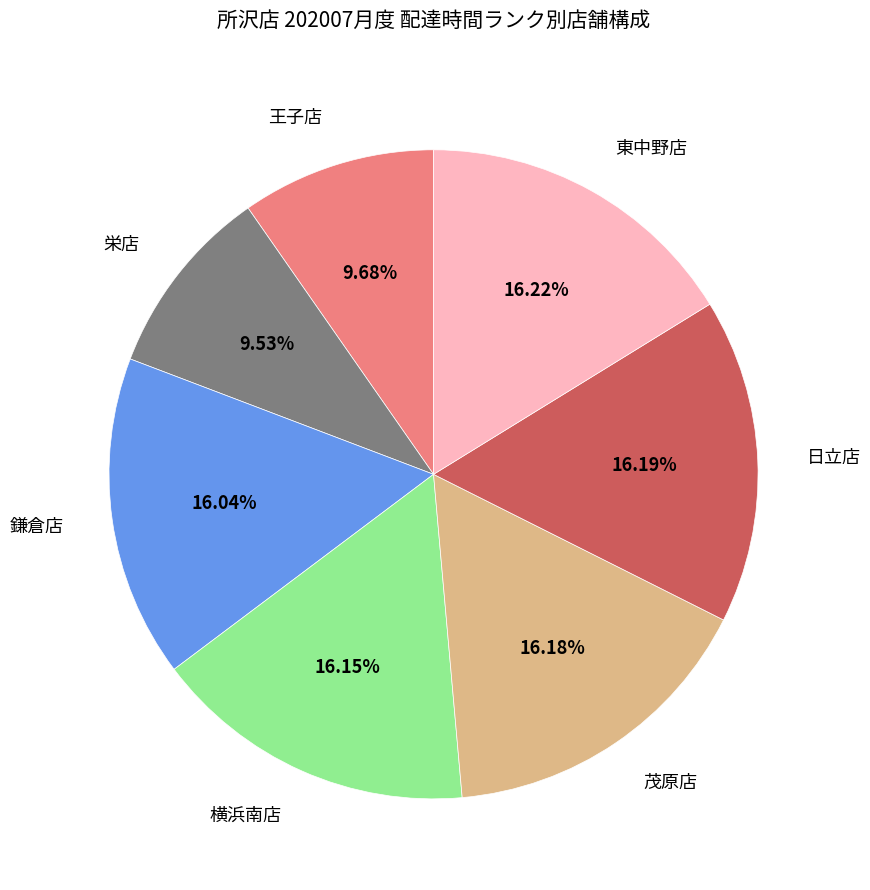

Approximately how many times larger is the value at 東中野店 compared to 栄店?

1.7